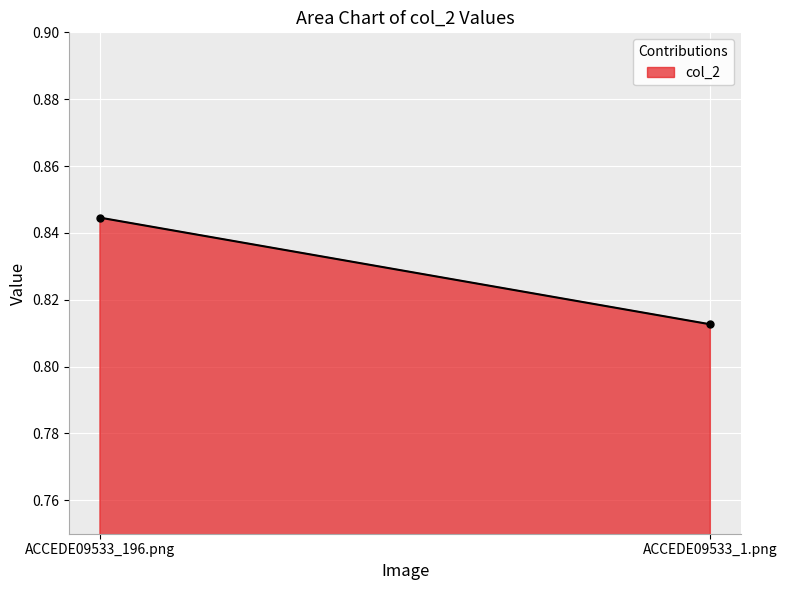

Reading left to right, list all the values displayed in this chart.

0.8	0.8